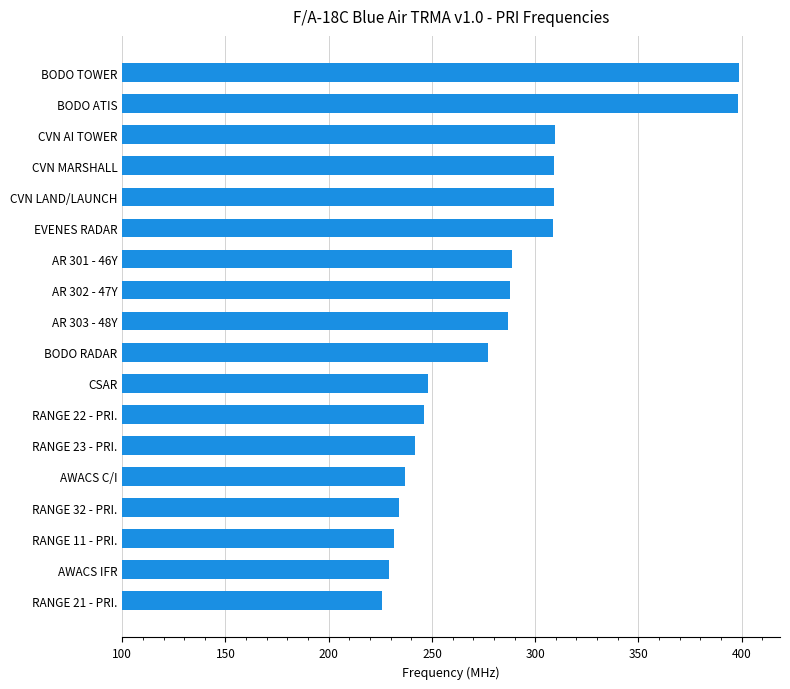

Where is the data nearest to the value 312?

CVN AI TOWER